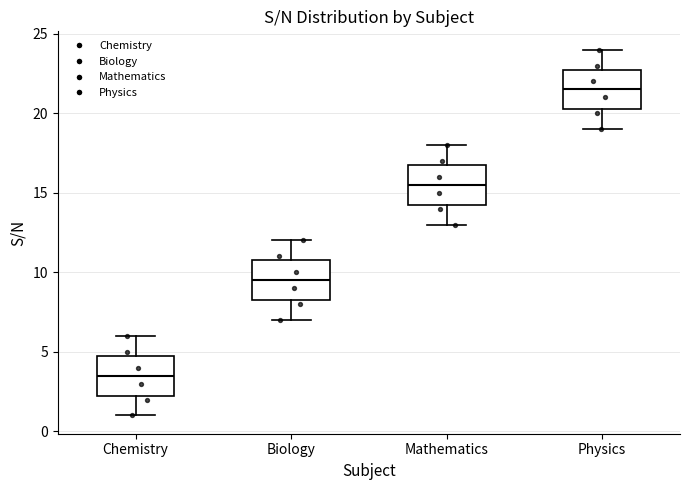

Reading left to right, transcribe this box plot: for each box, give where its median line is, the range the box spans, and where its two whiskers end, as read against the y-axis. The values are not printed on the chart, so give them approximately, as read against the axis.

Chemistry: median 3.5, box 2.5 to 5.0, whiskers 1.0 to 6.0
Biology: median 9.5, box 8.5 to 11.0, whiskers 7.0 to 12.0
Mathematics: median 15.5, box 14.5 to 17.0, whiskers 13.0 to 18.0
Physics: median 21.5, box 20.5 to 23.0, whiskers 19.0 to 24.0